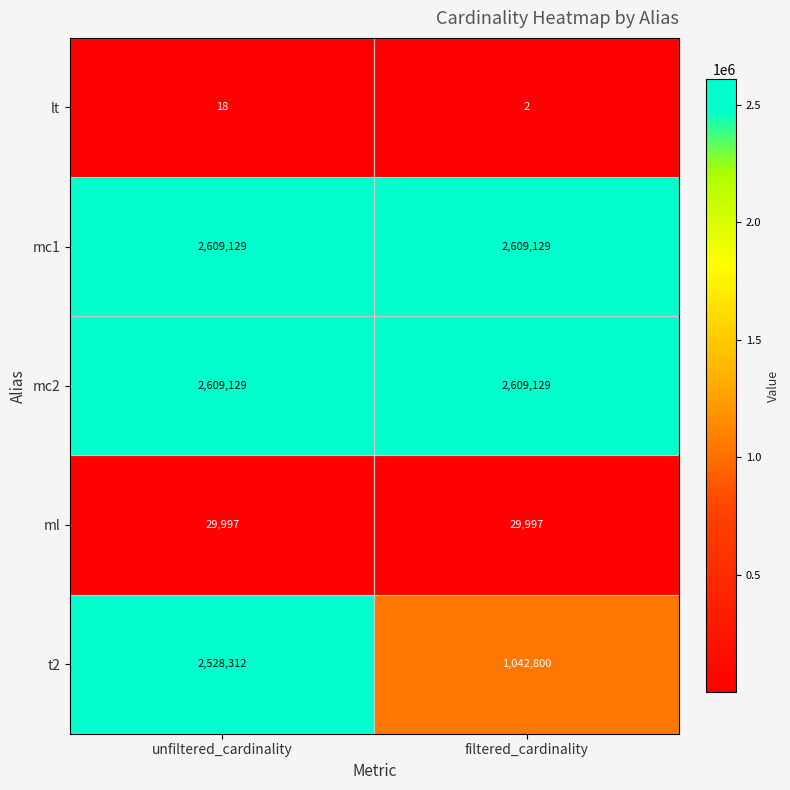

What value does the mc1 series have at filtered_cardinality?

2609129